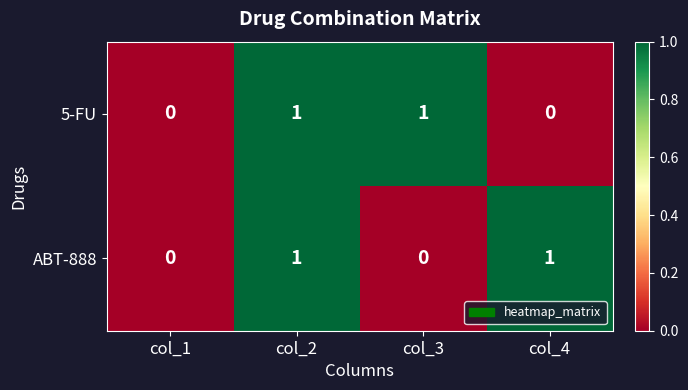

Reading left to right, list all the values displayed in this chart.

5-FU: 0	1	1	0
ABT-888: 0	1	0	1